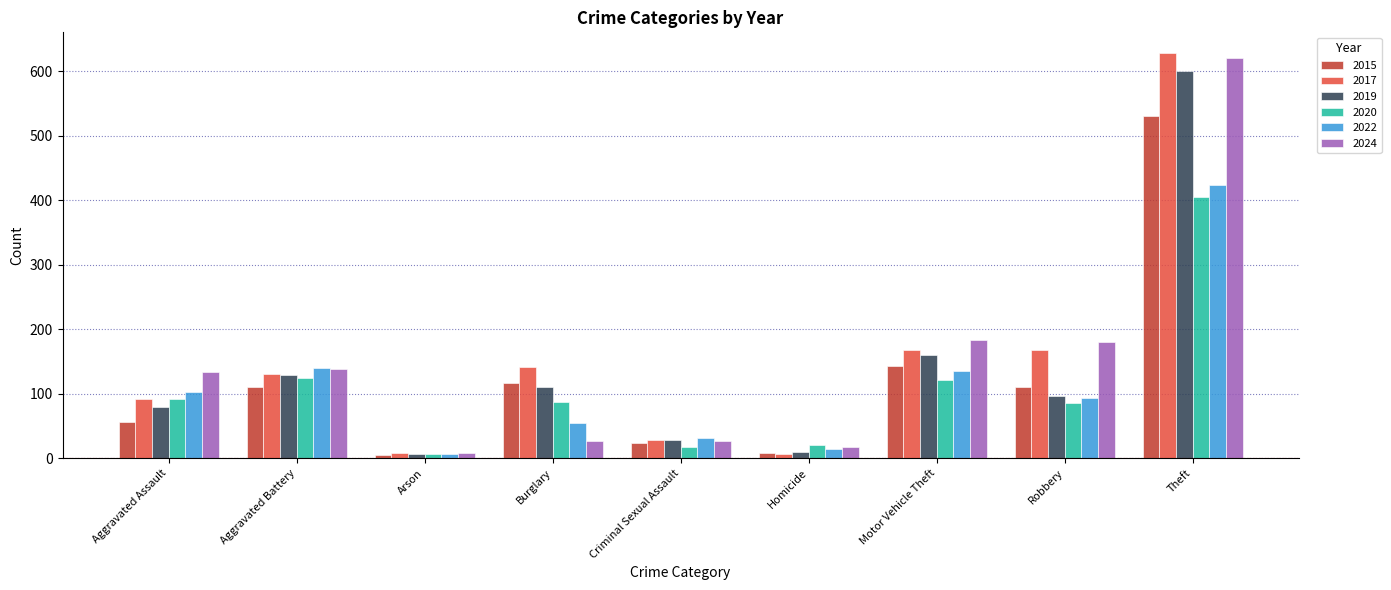

What is the spread (max minus min) of values at Theft?

224